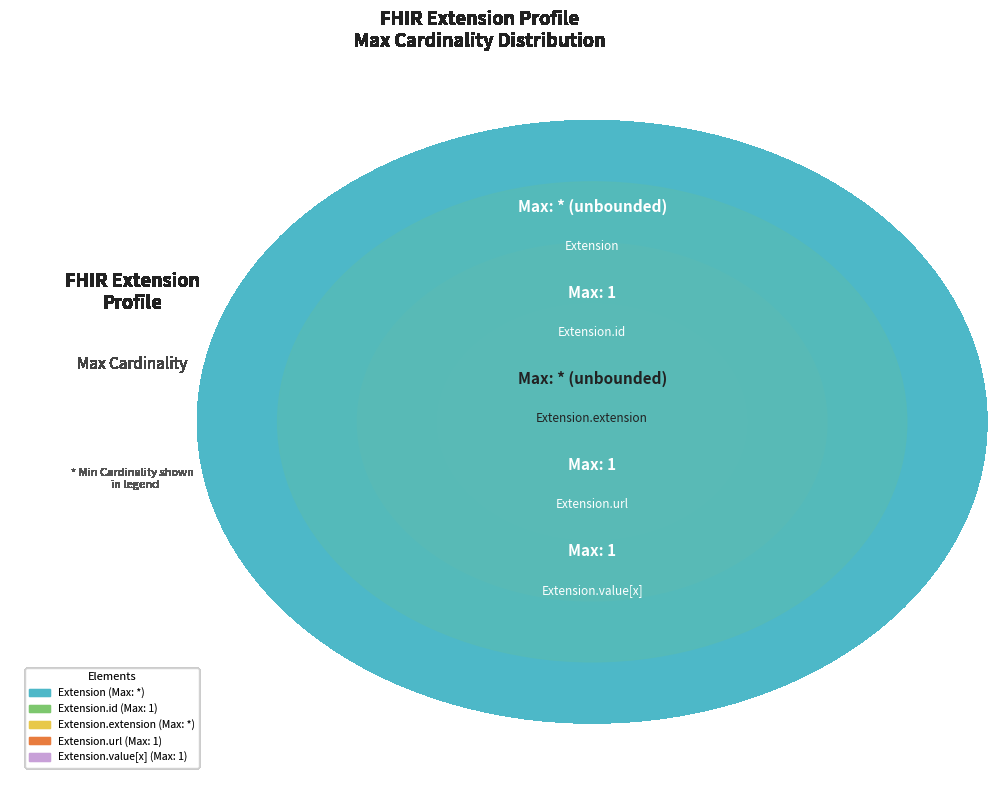

What percentage is NOT represented by Extension?

50.1%